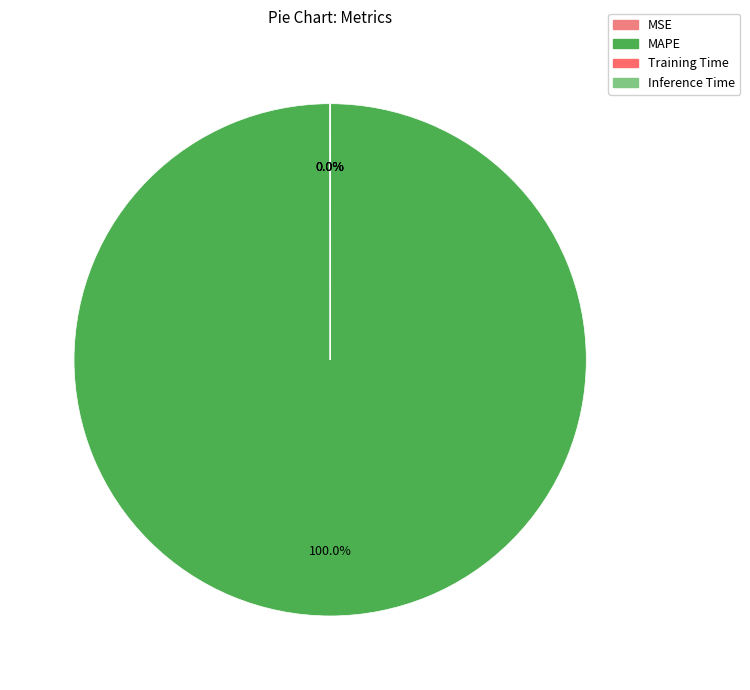

Which has a higher value, Training Time or MAPE?

MAPE